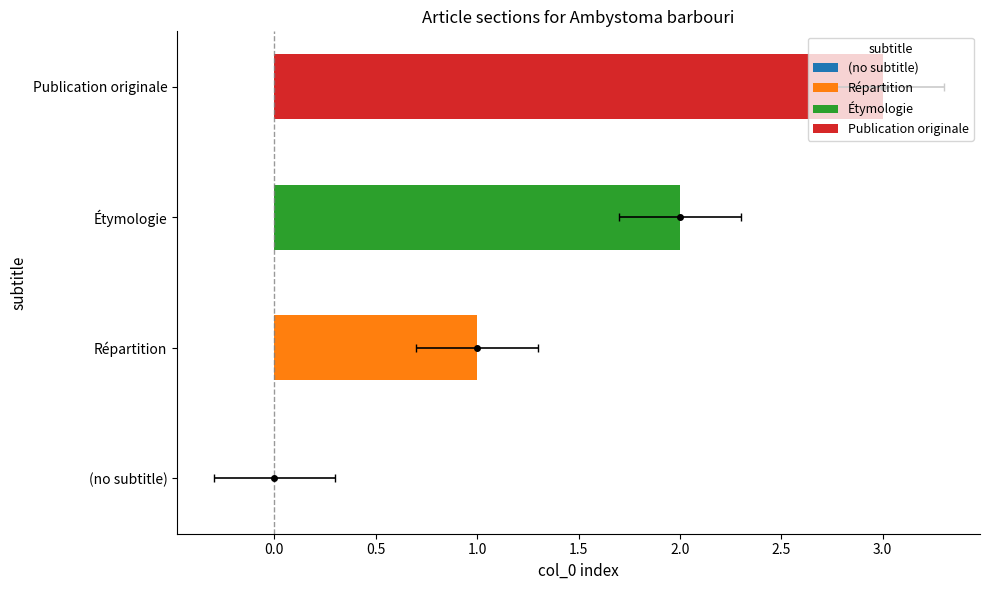

What is the difference between the values at Répartition and Étymologie?

1